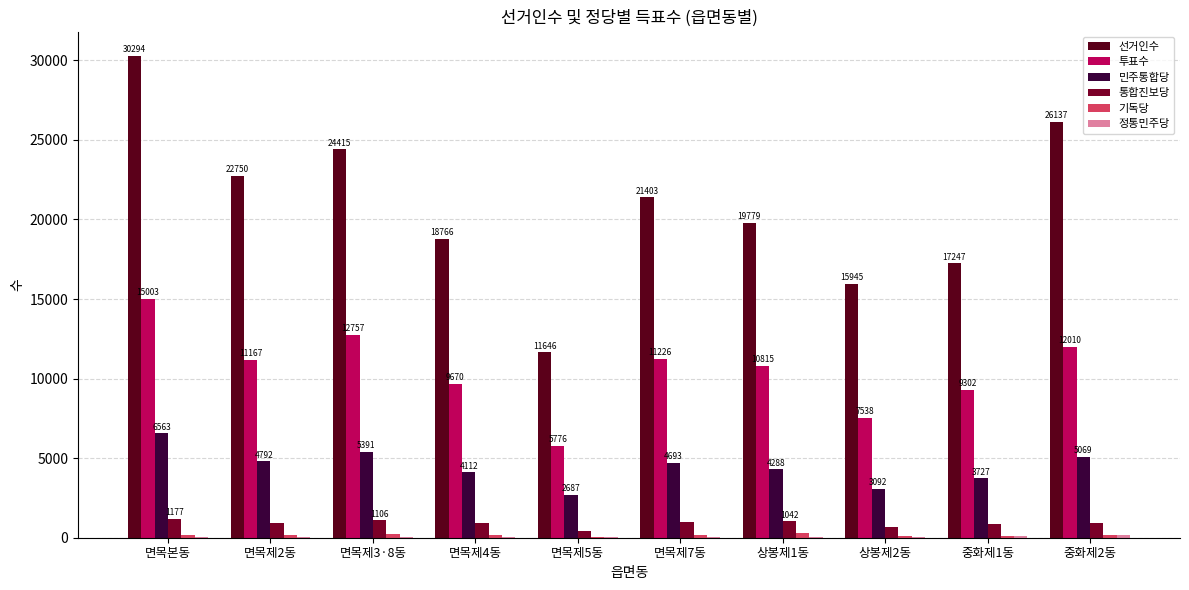

How many series are shown in this chart?

6